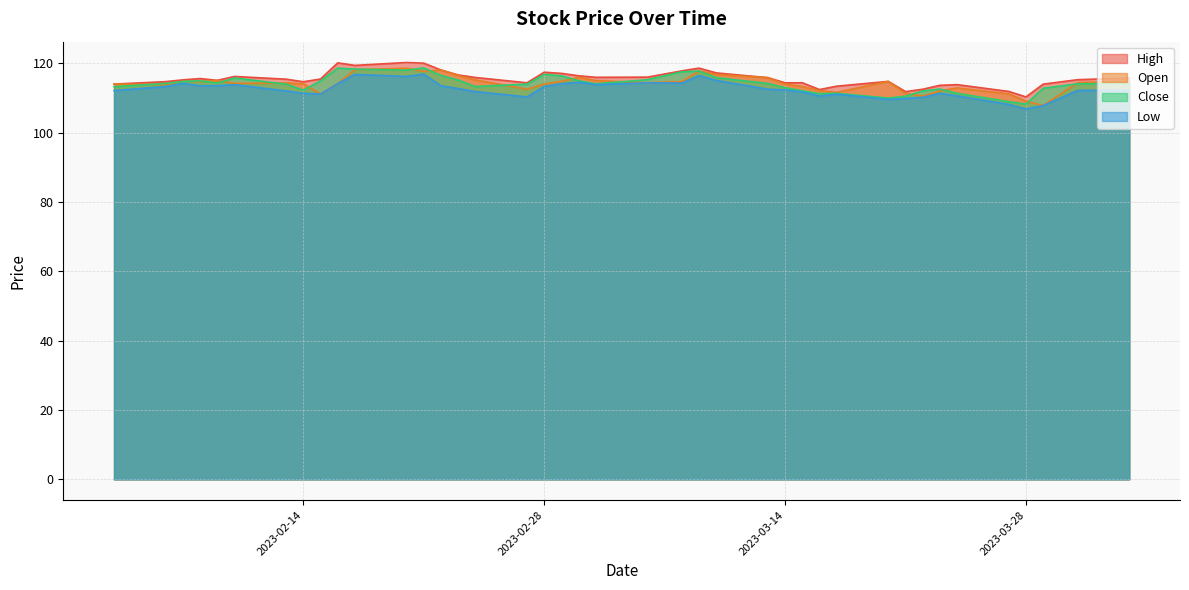

What is the total value across all series at 2023-03-14?

453.8